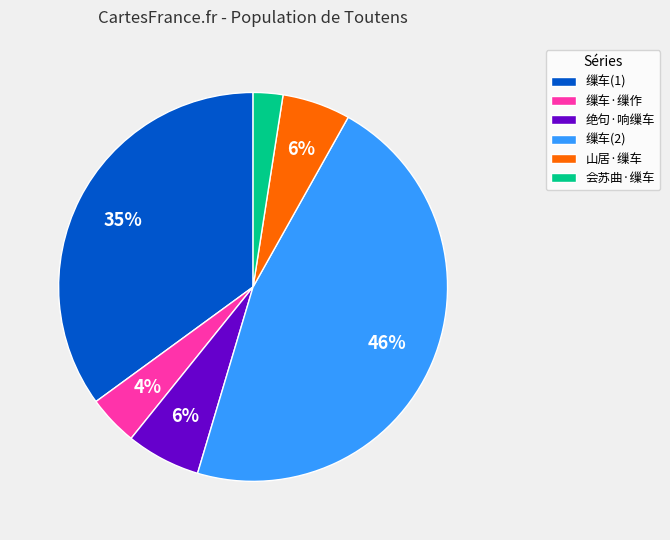

To the nearest percent, what is the difference between the largest and smallest slice percentages?

44%